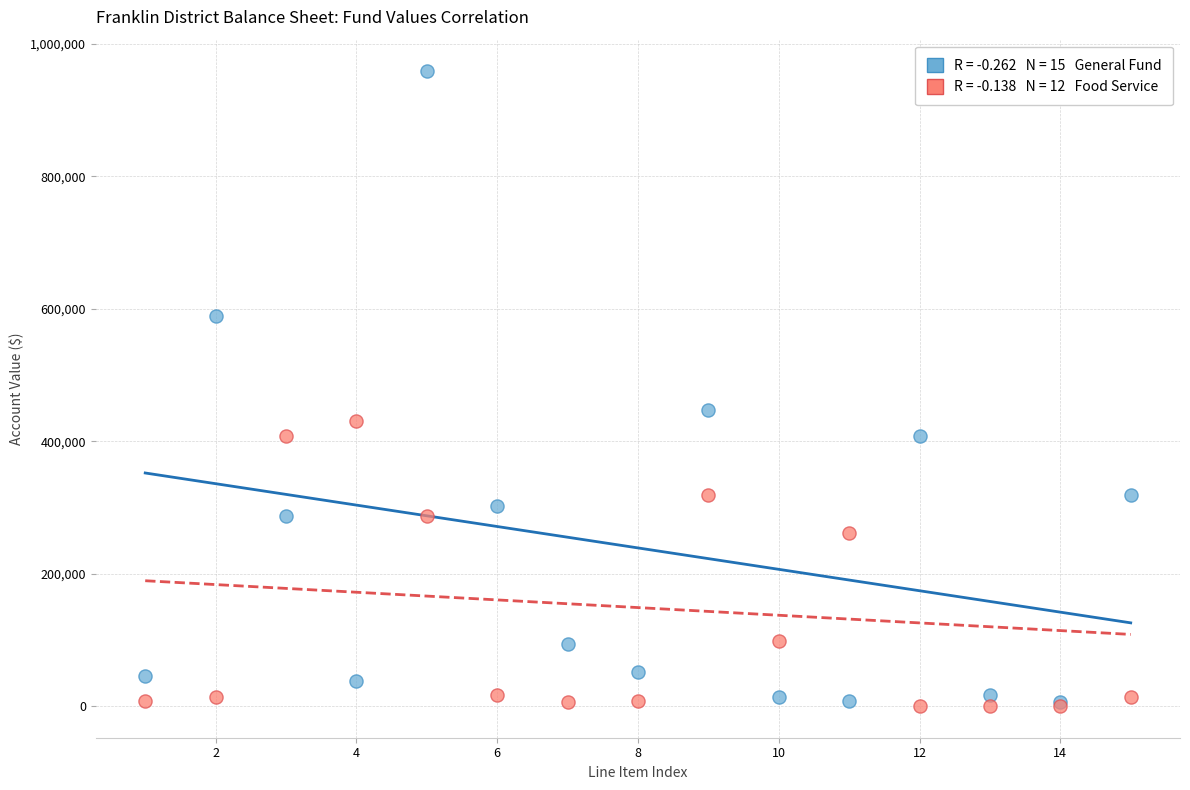

Across all series, what Y value is closest to 479233?

446570